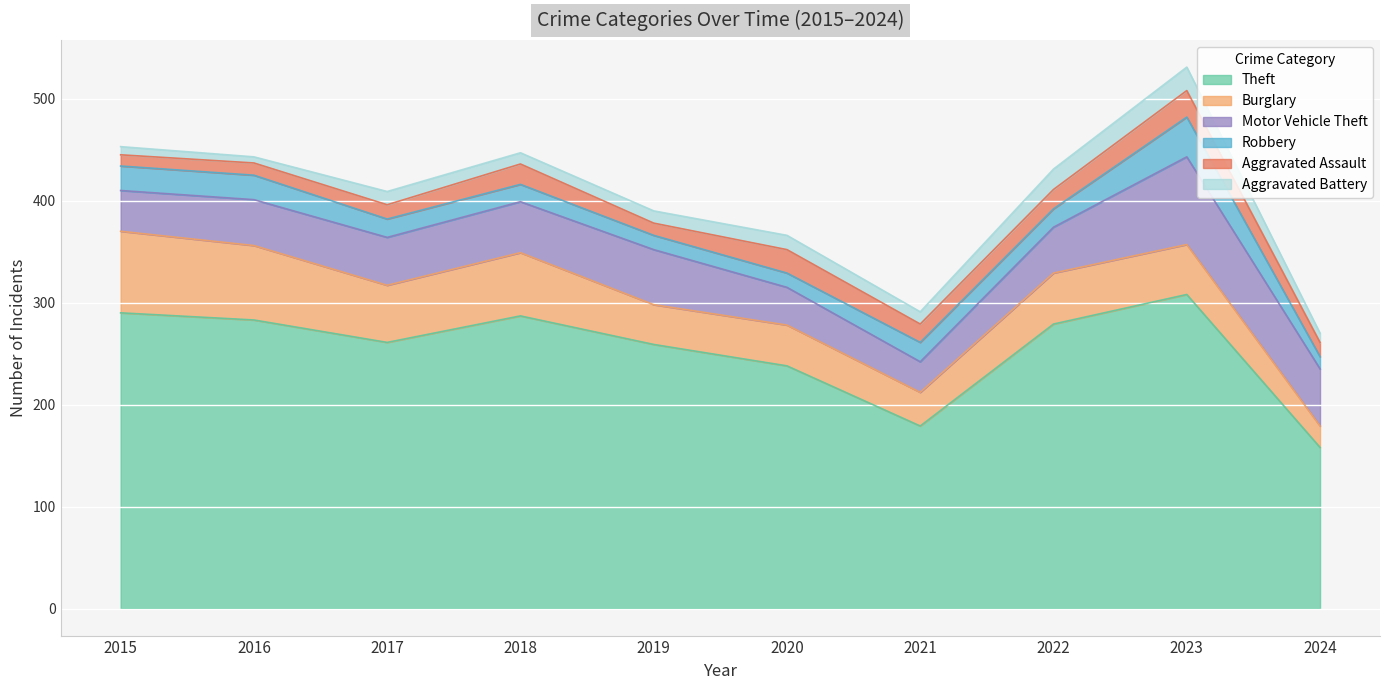

True or false: Theft and Robbery cross at least once.

False